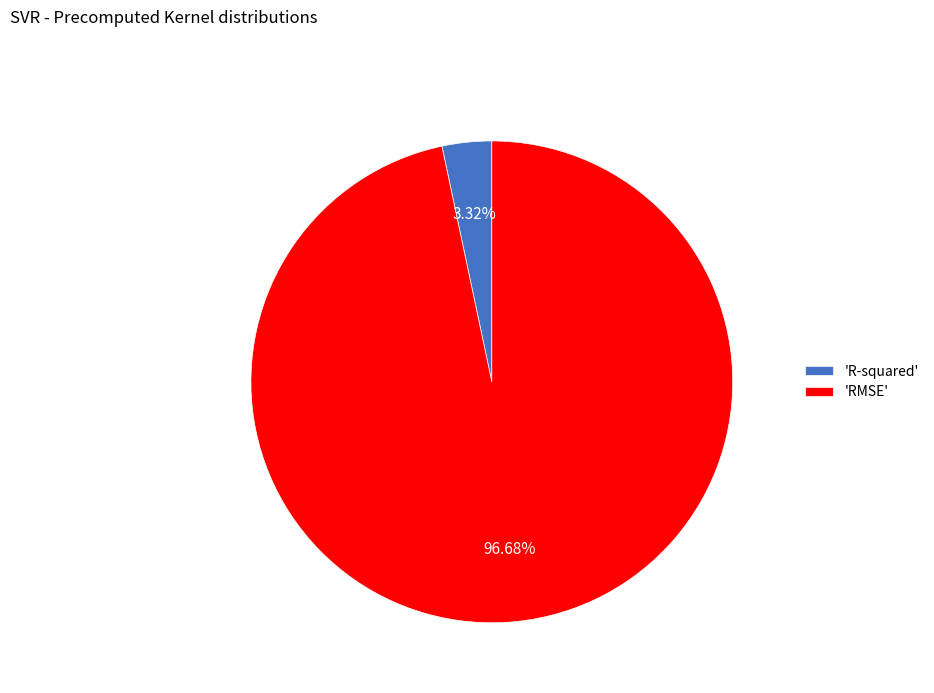

How many segments does this pie chart have?

2